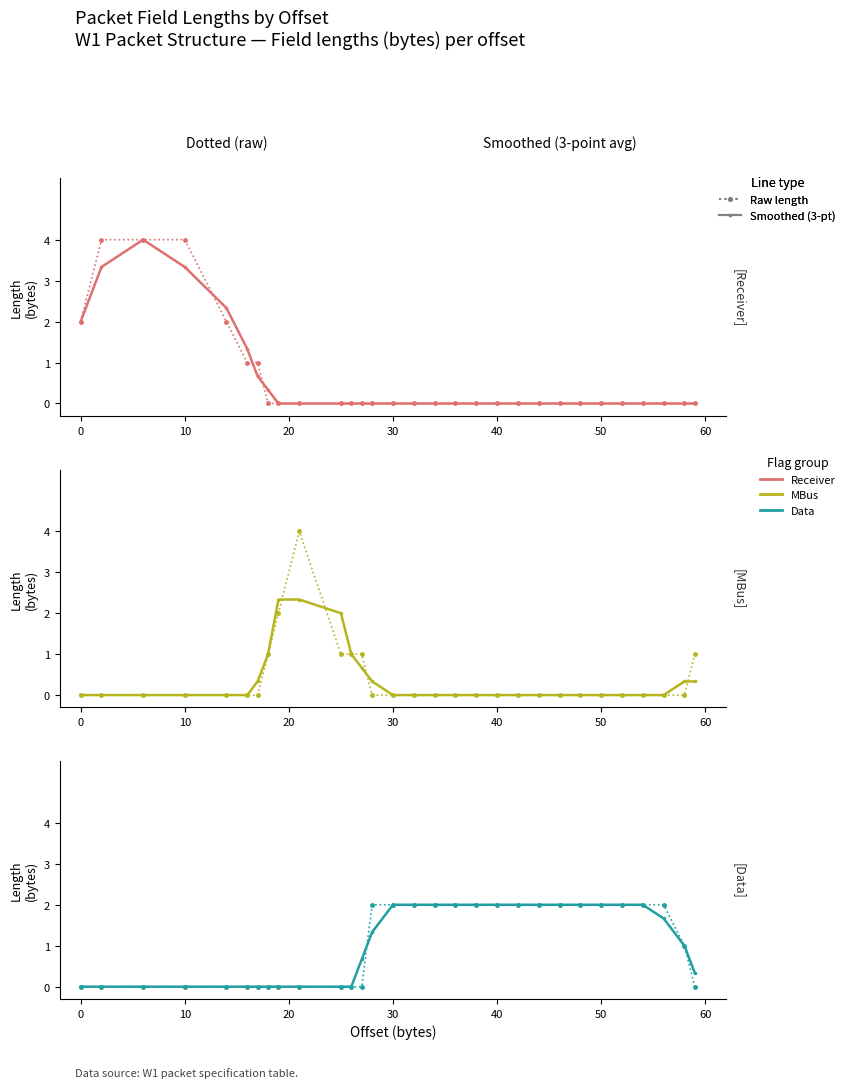

In MBus, how many points are higher than both neighbors (excluding endpoints)?

1